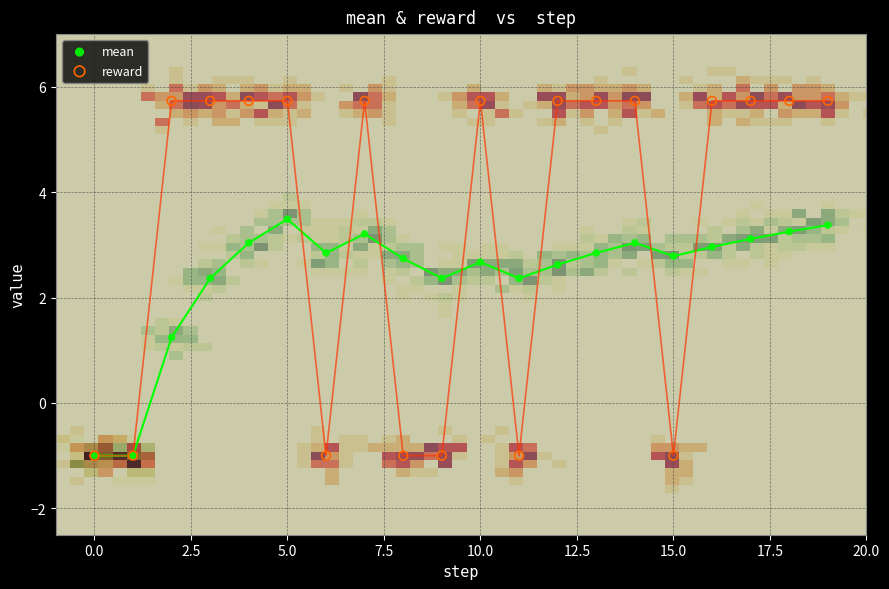

In the mean series, what Y value is closest to 1?

1.2